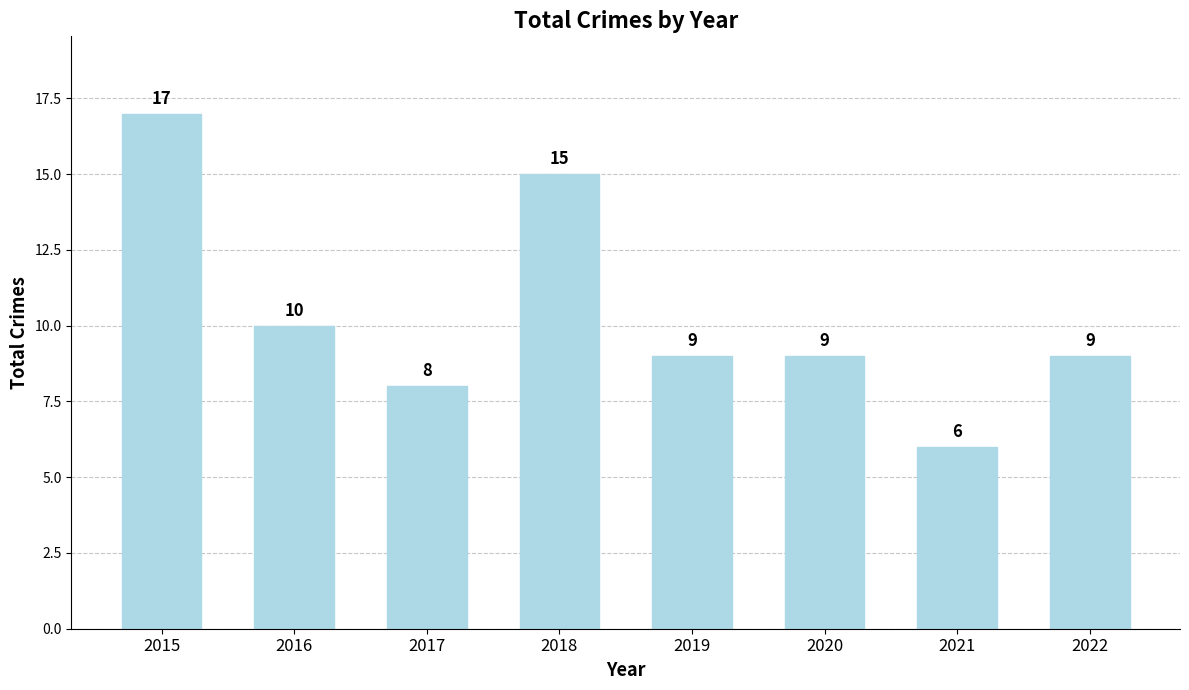

How many bars are there in total?

8